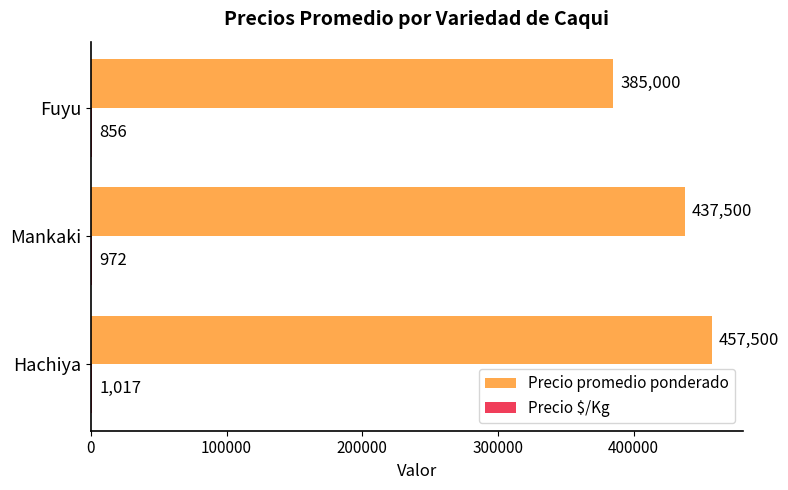

What is the maximum value shown in the chart?

457500